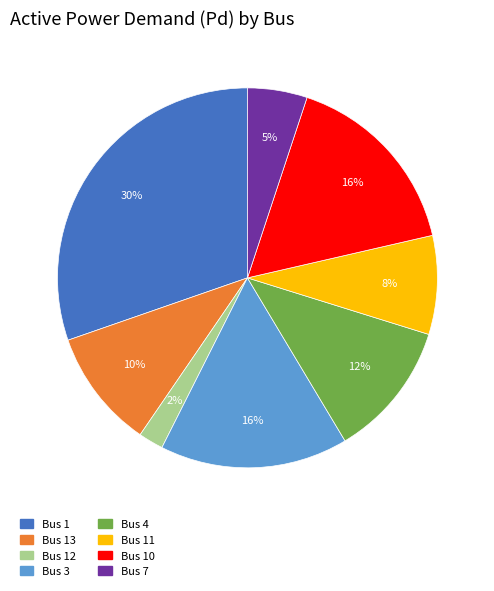

Is it true that Bus 10 is 26% of the pie?

False